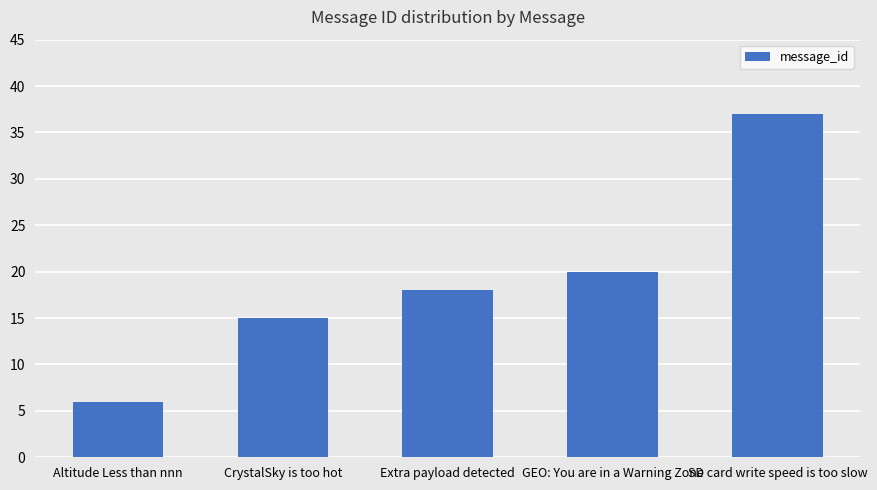

What is the difference between the maximum and minimum values?

31